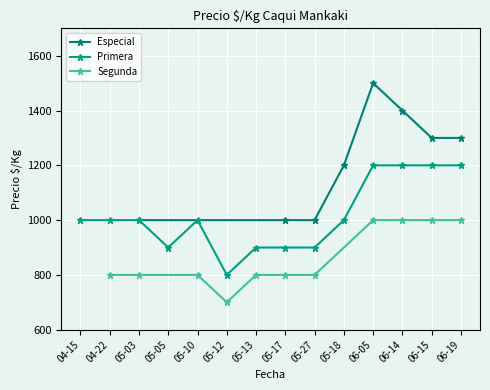

What is the value of the Especial point at the 3rd from the left?

1000